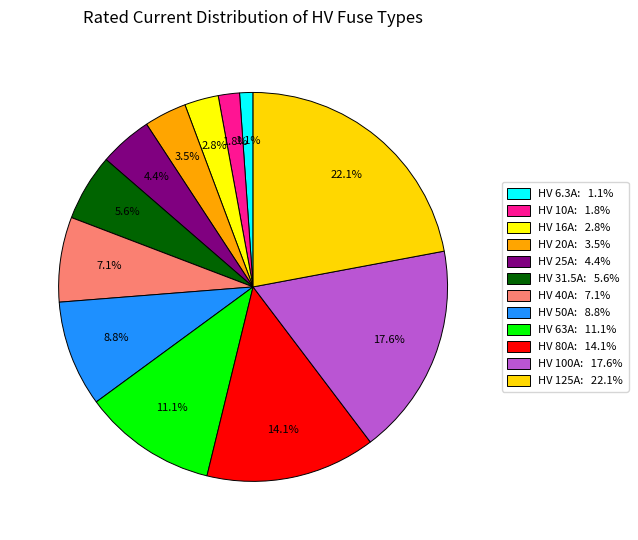

True or false: HV 125A accounts for 22% of the total.

True